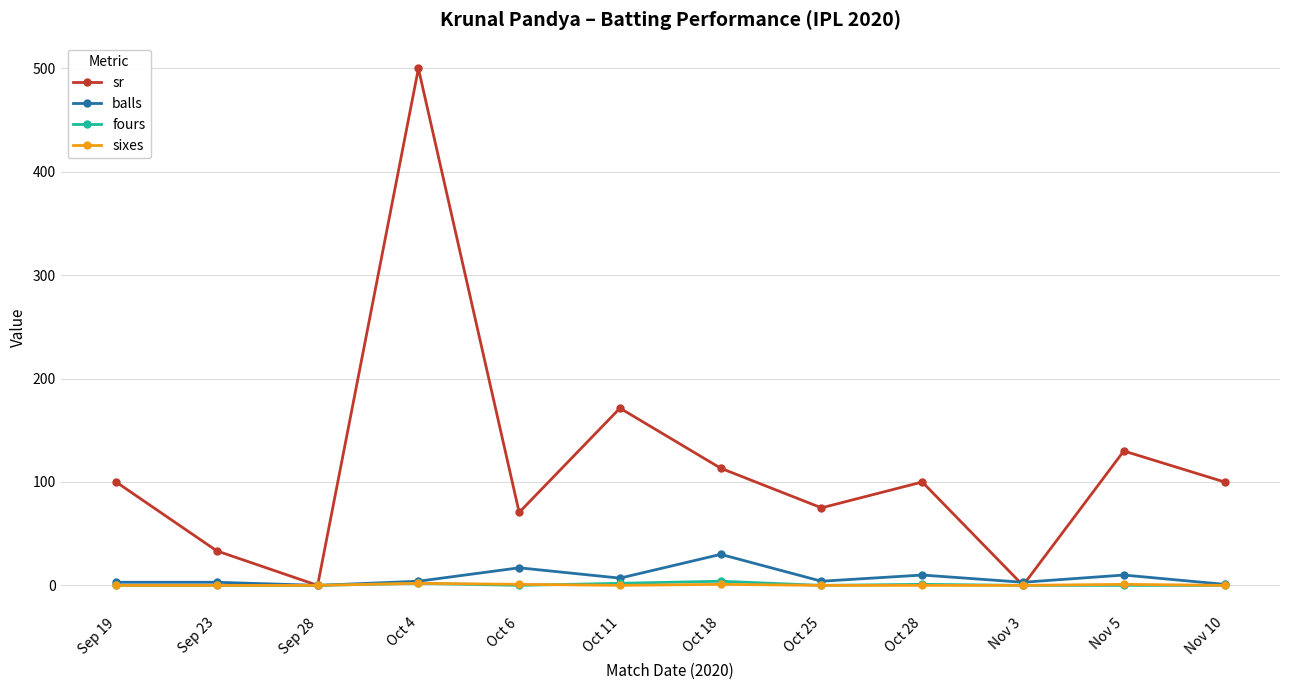

What is the total value across all series at Nov 3?

3.0